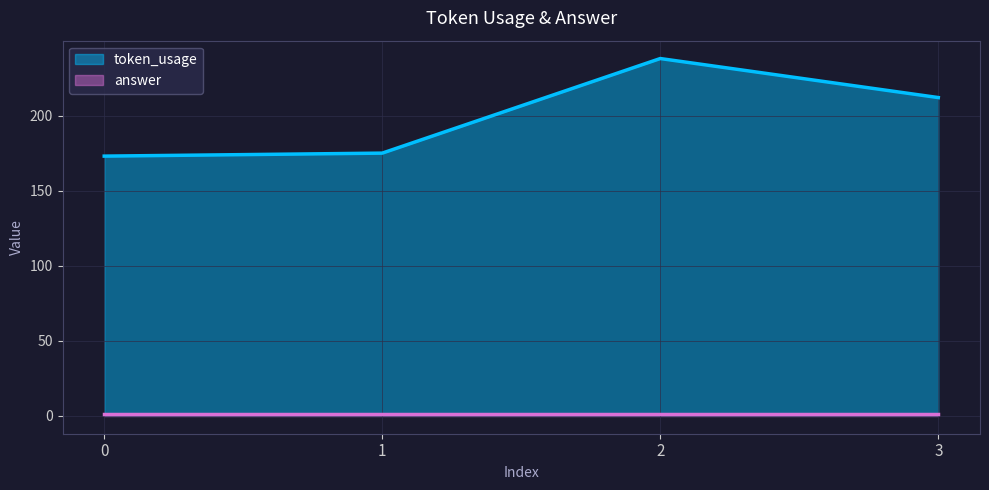

List the labels in order of value, smallest first.

0, 1, 3, 2